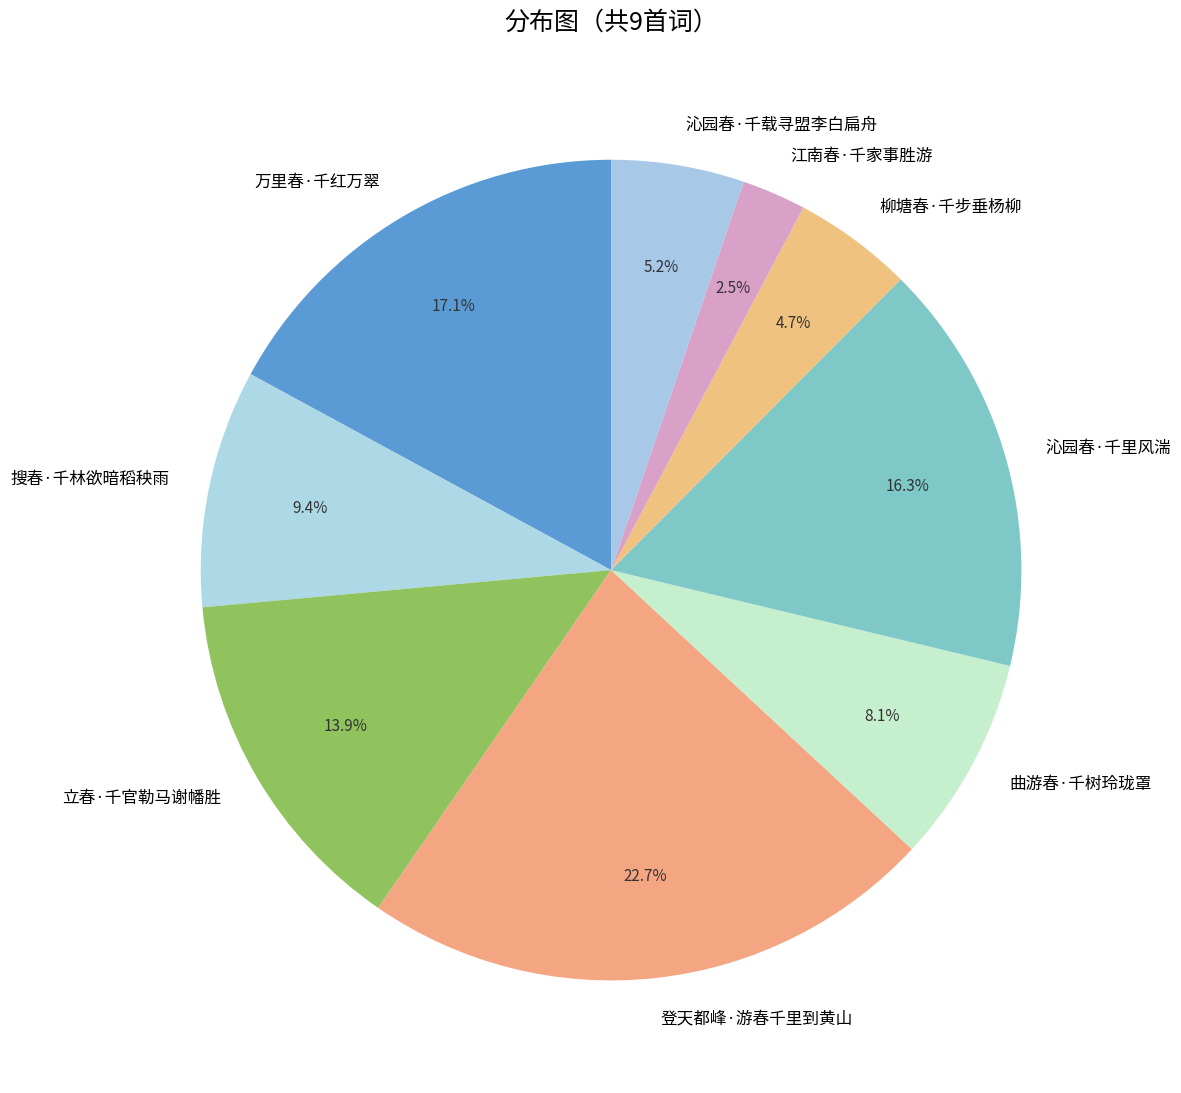

Is the sum of 江南春·千家事胜游 and 沁园春·千里风湍 greater than half?

No